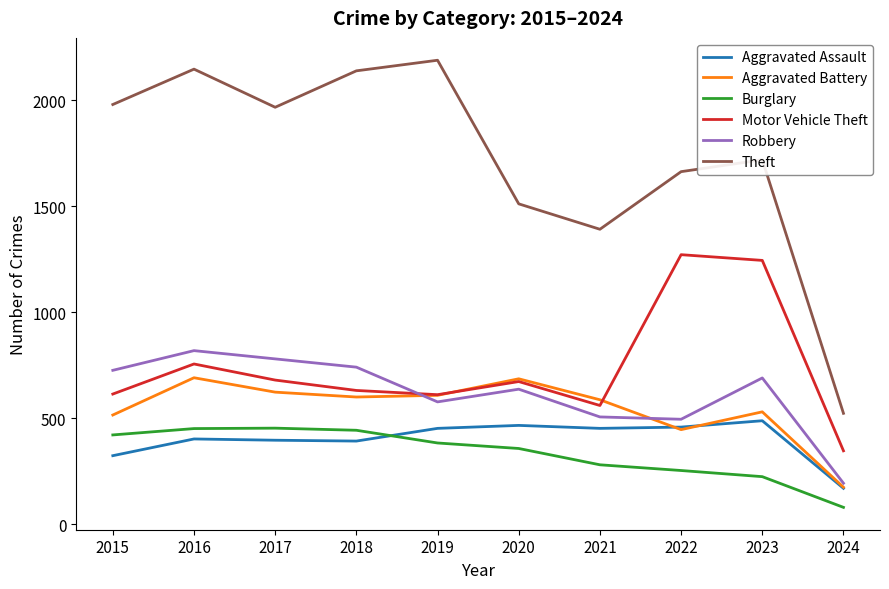

At how many categories does at least one series exceed 2019?

3